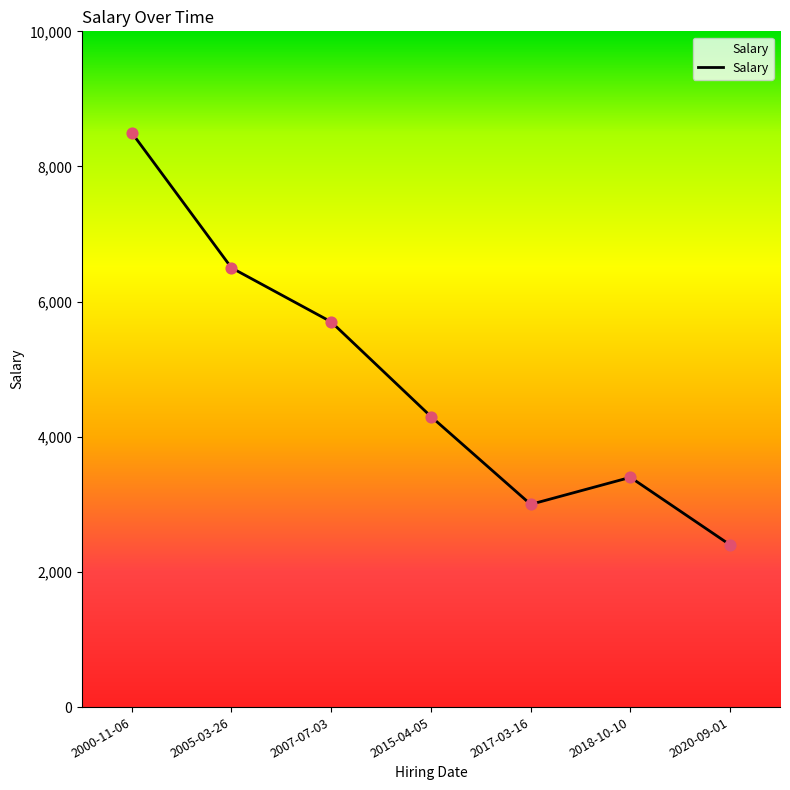

What is the change in value from 2017-03-16 to 2018-10-10?

+400